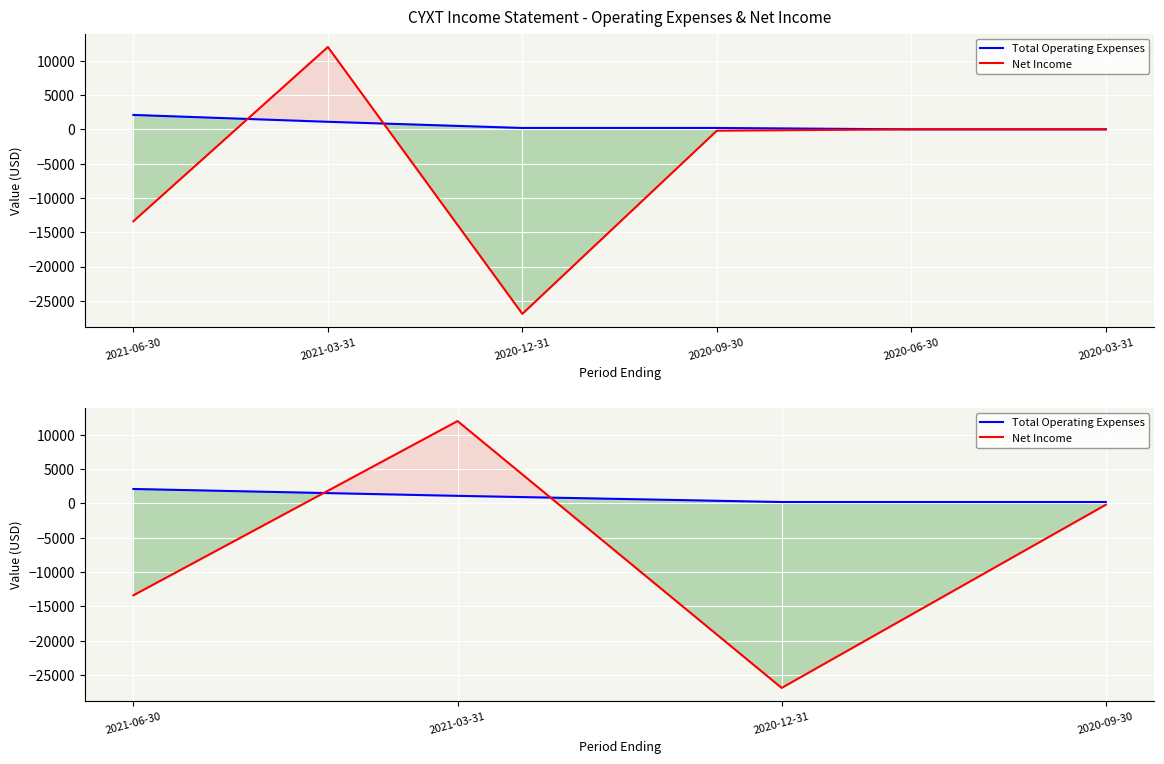

What is the maximum value shown in the chart?

12000